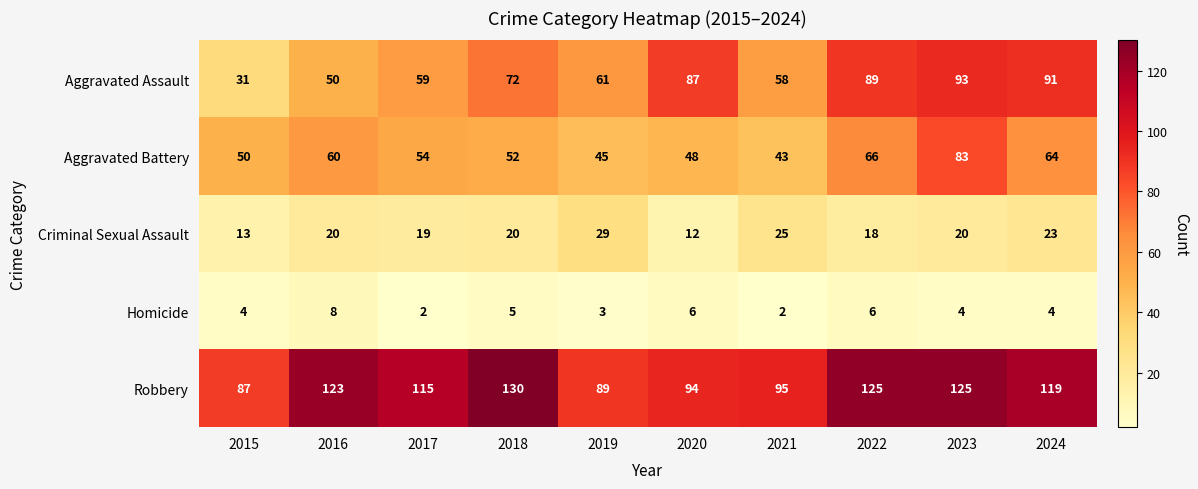

What is the total value across all series at 2020?

247